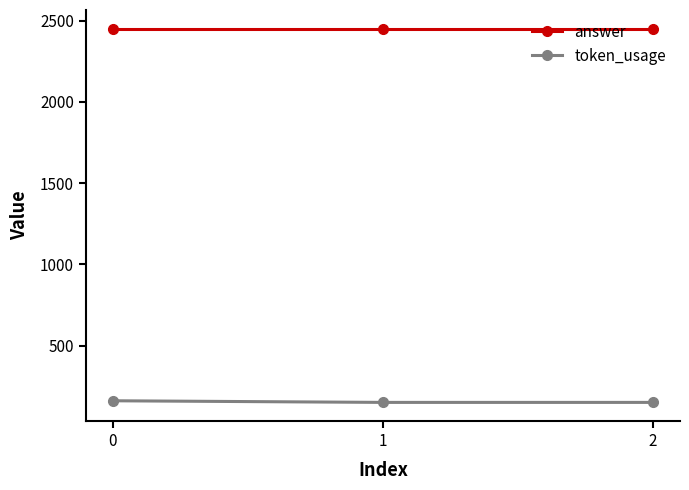

What is the sum of all token_usage values?

463